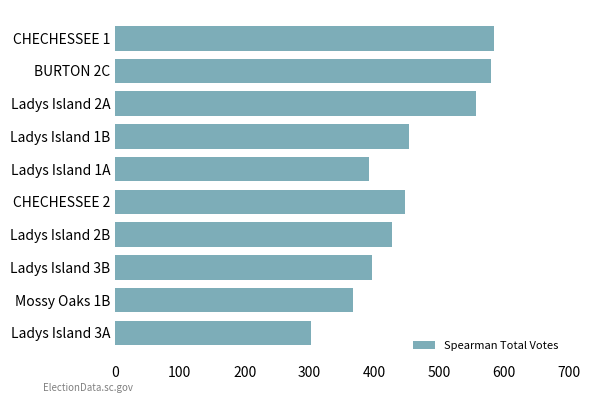

Reading bottom to top, list all the values displayed in this chart.

302	368	396	427	447	392	454	557	580	585